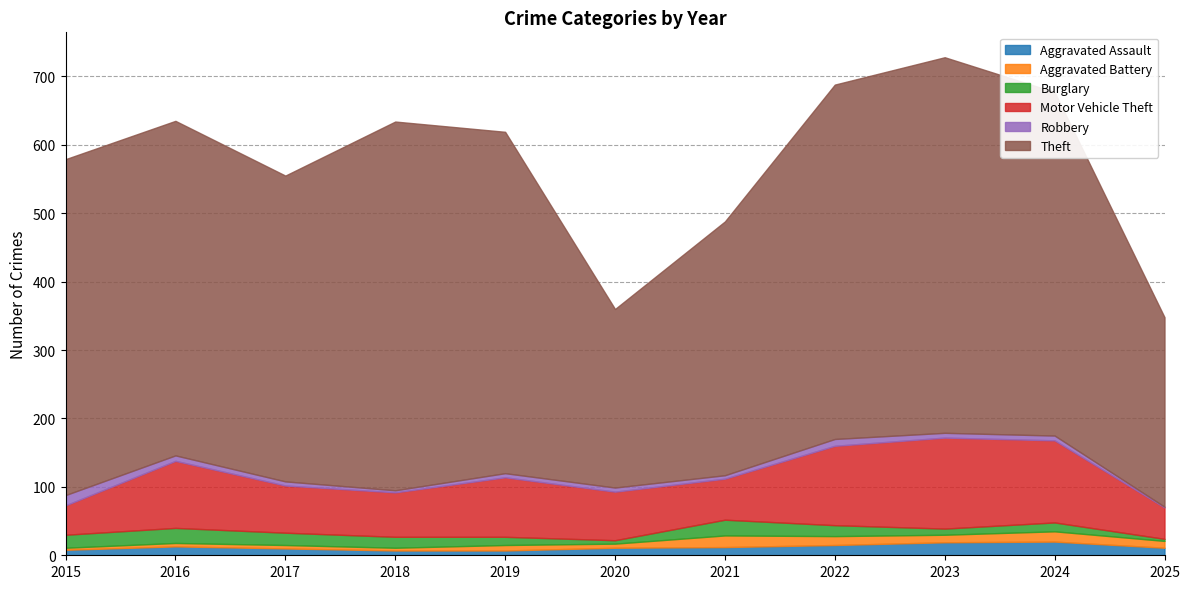

At which label does Aggravated Assault reach its peak?

2024